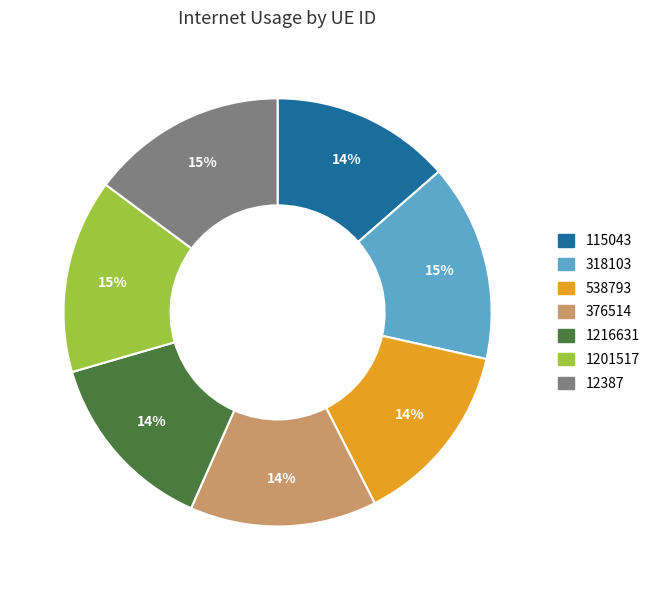

To the nearest percent, what portion does 318103 represent?

15%